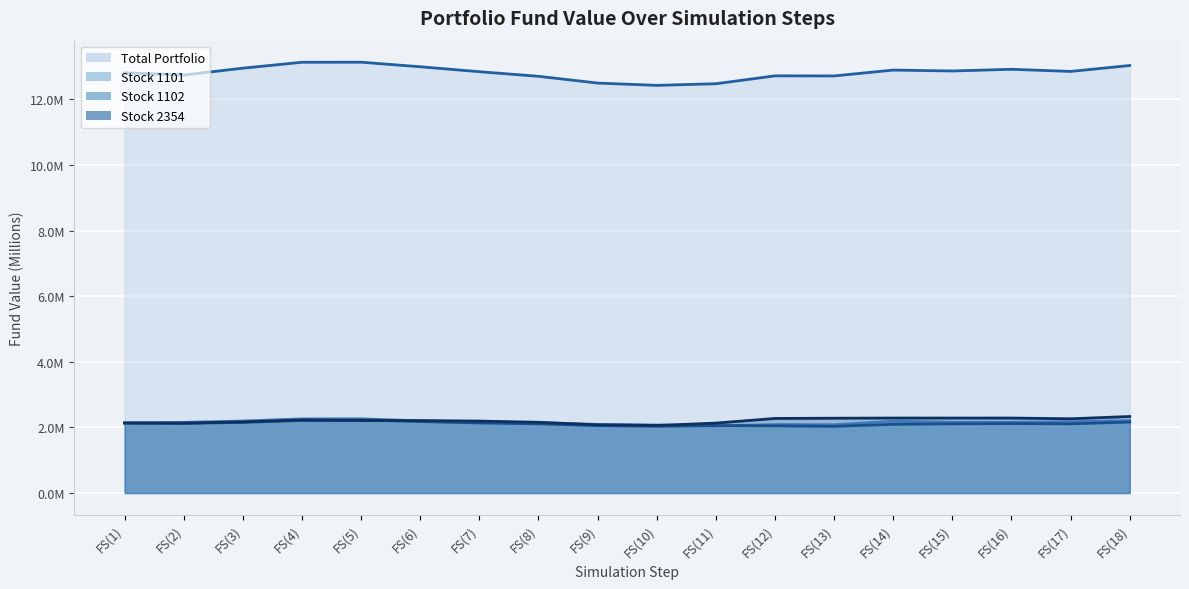

The Total Portfolio series shows 12.5 at FS(11). True or false?

True